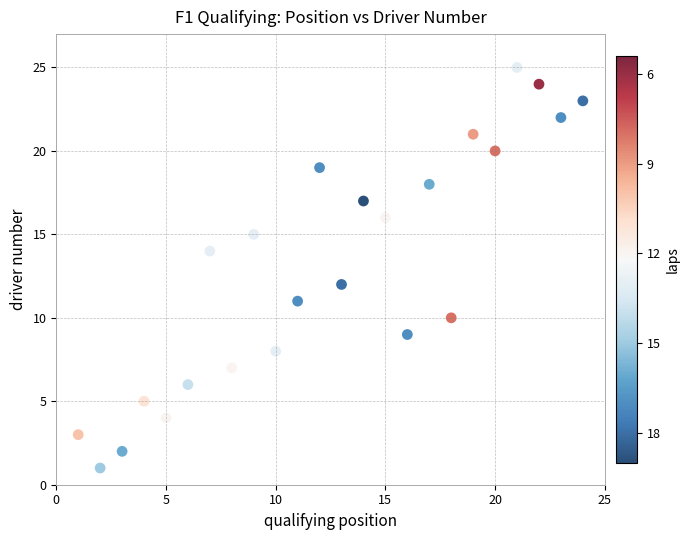

What is the range of Y values (max minus min)?

24